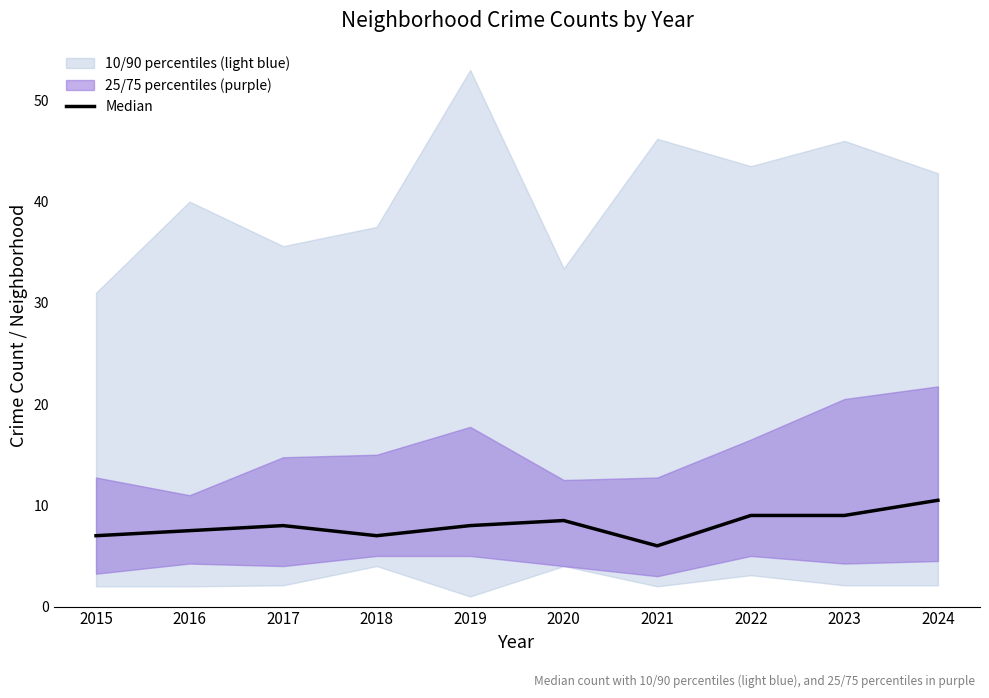

At which label is the value closest to 8?

2017